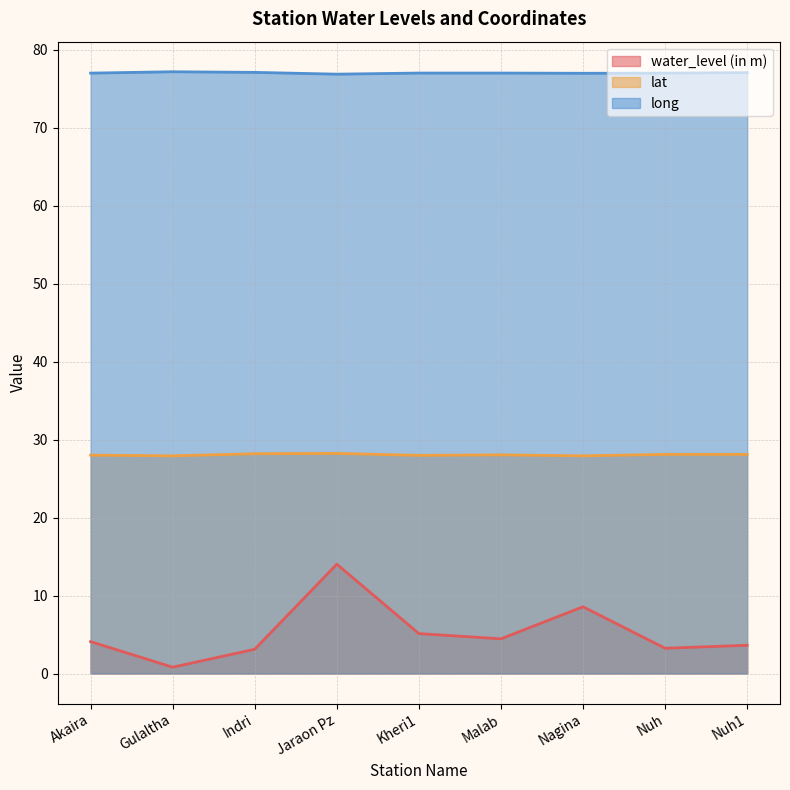

At how many categories does at least one series exceed 48?

9